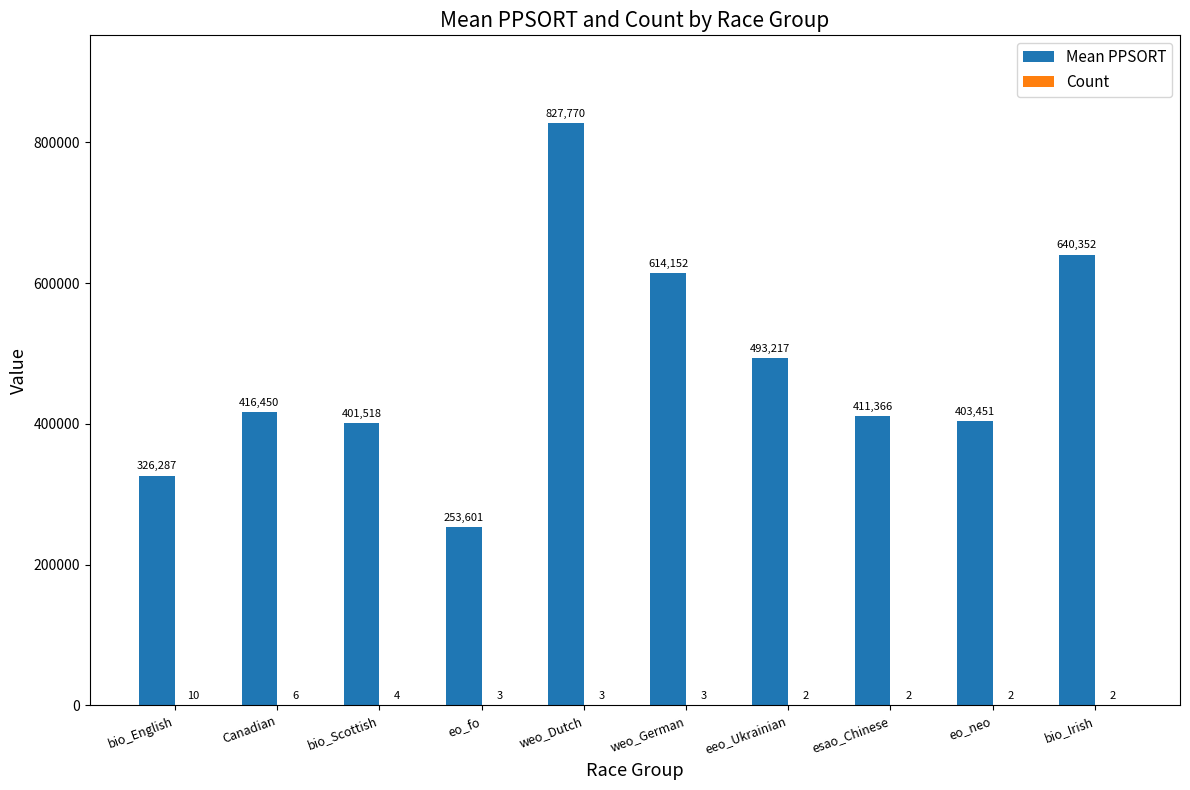

What is the total value across all series at weo_Dutch?

827773